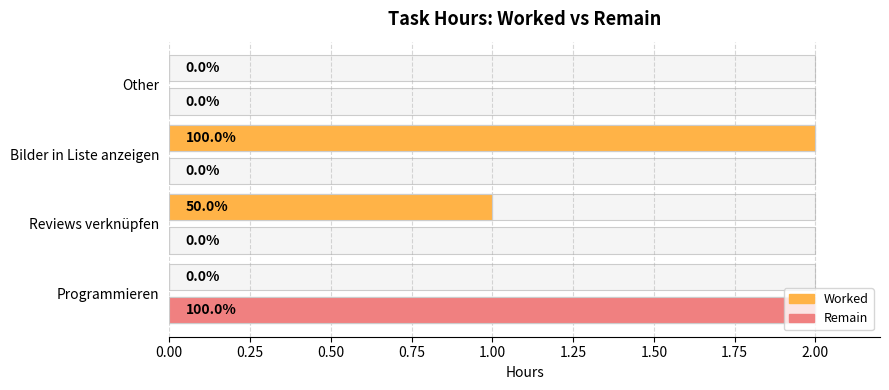

At how many categories does at least one series exceed 1?

2